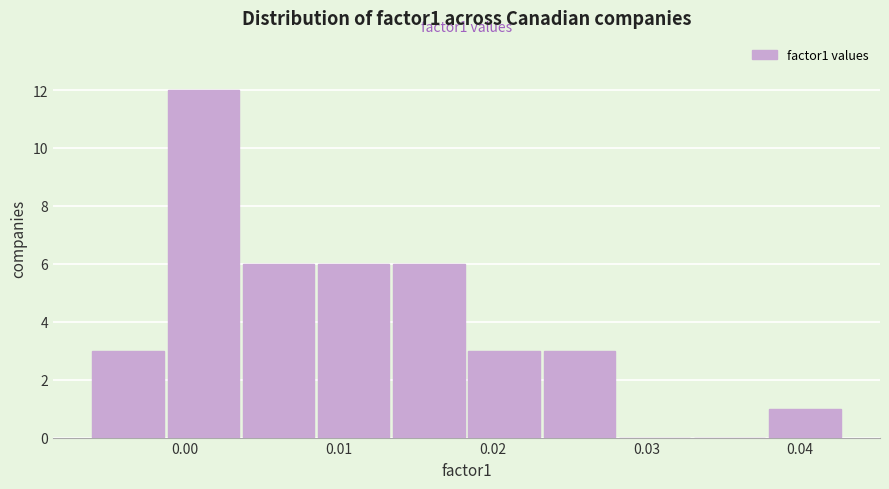

Which range on the x-axis has the tallest bar?

-0.001 to 0.004